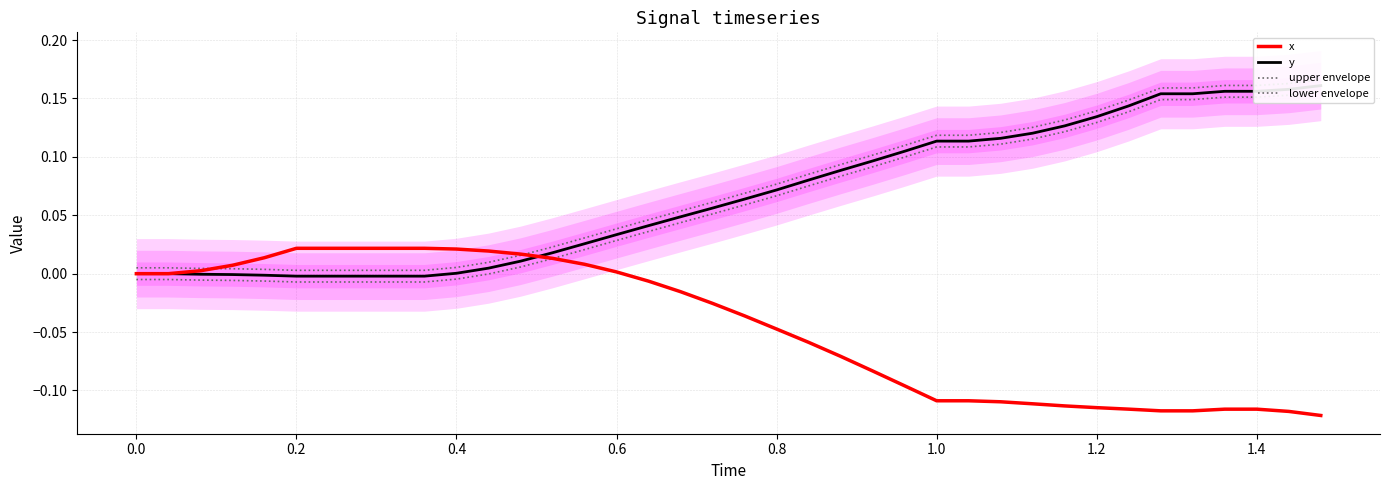

What is the value of the y point at the 22nd from the left?

0.1